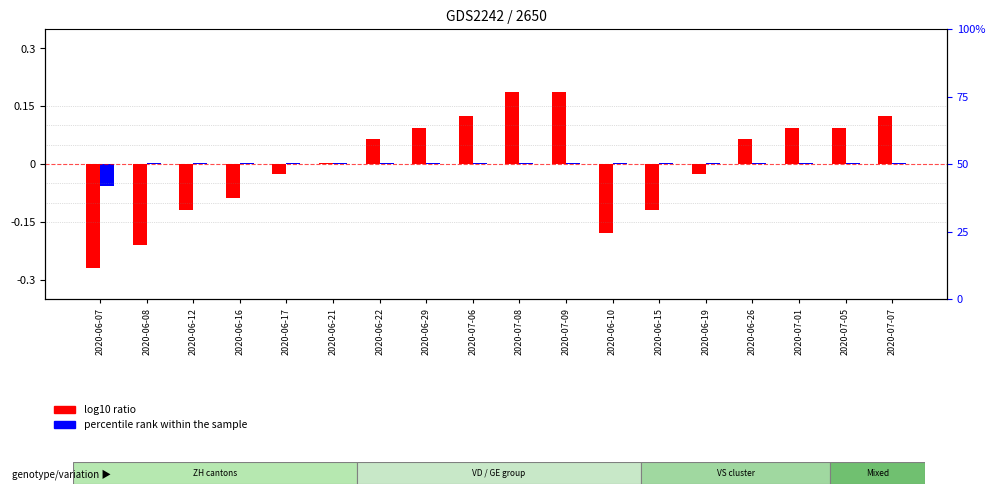

Is the value of log10 ratio at 2020-06-29 greater than the value of percentile rank within the sample at 2020-06-15?

Yes